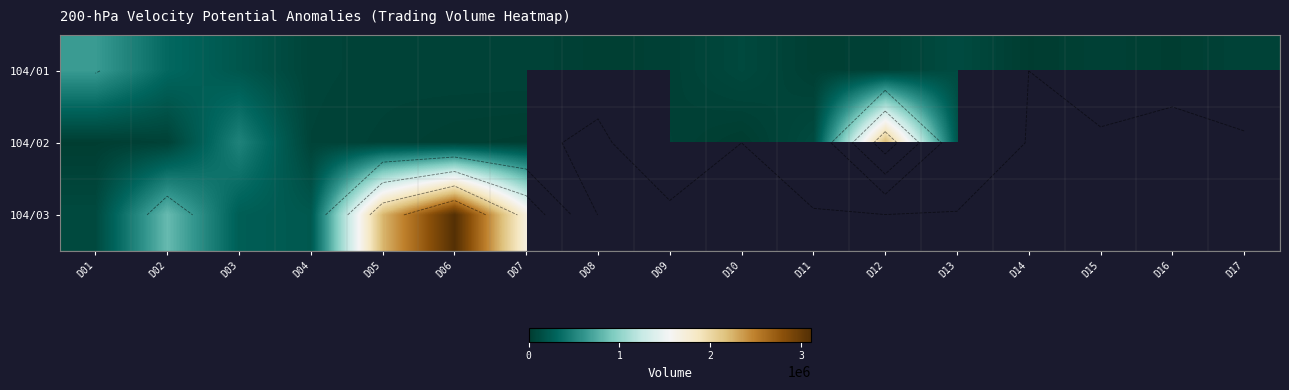

Which label corresponds to the smallest value in the chart?

D14